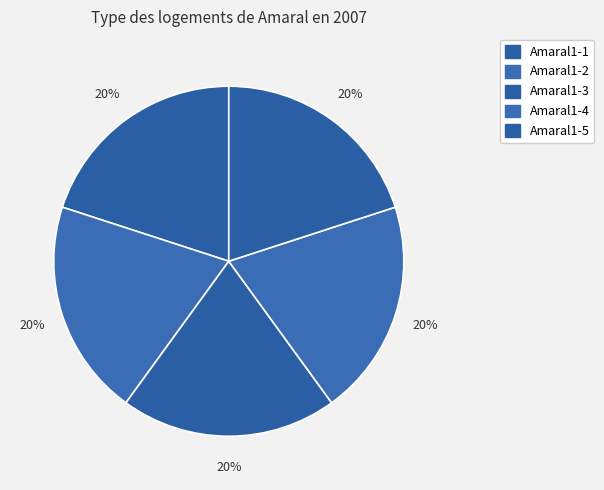

Combined, do Amaral1-3 and Amaral1-1 account for over 50%?

No